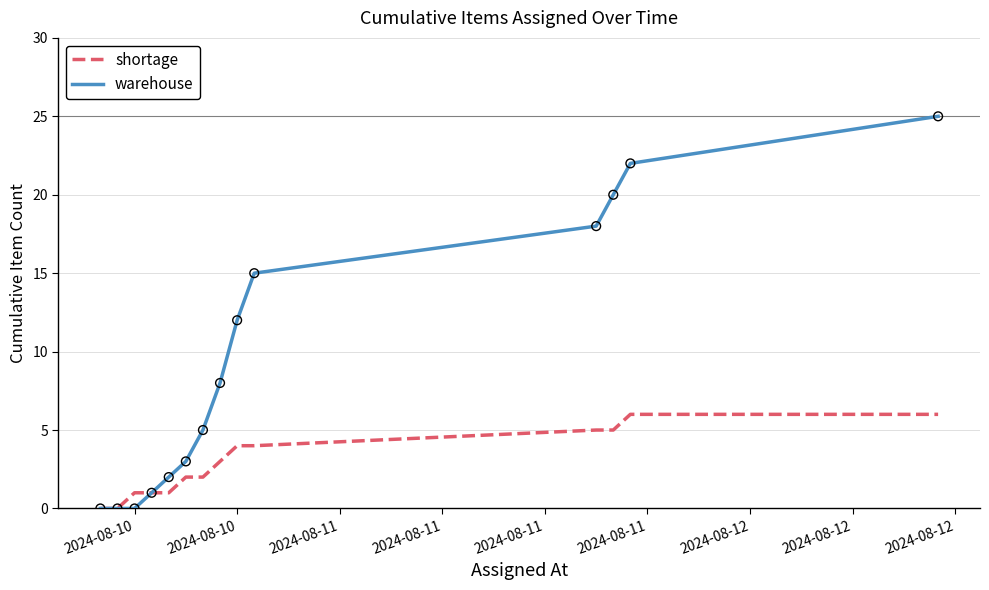

Which series has the largest range (max minus min)?

warehouse